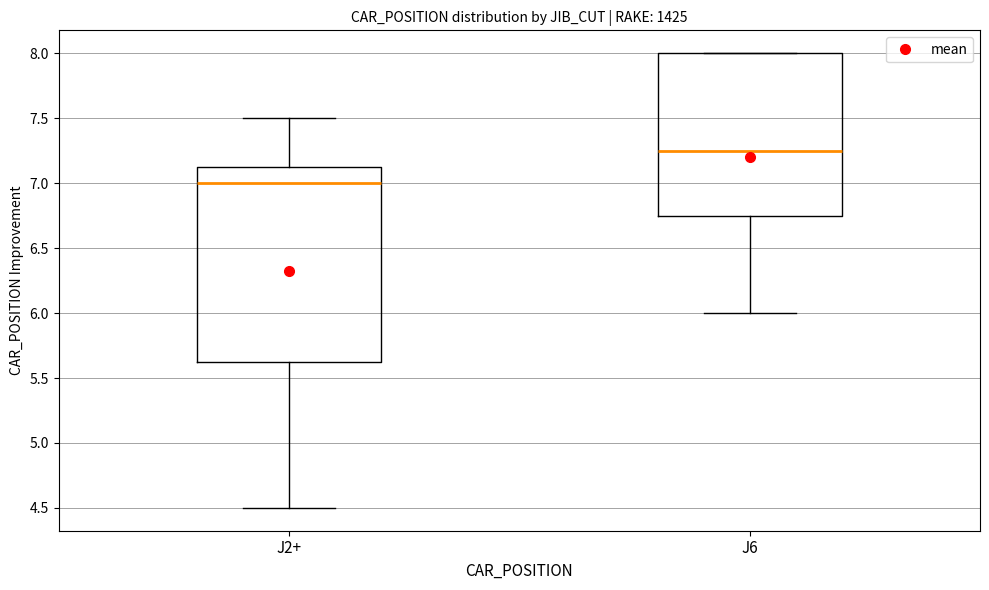

Which box's median line is the highest?

J6